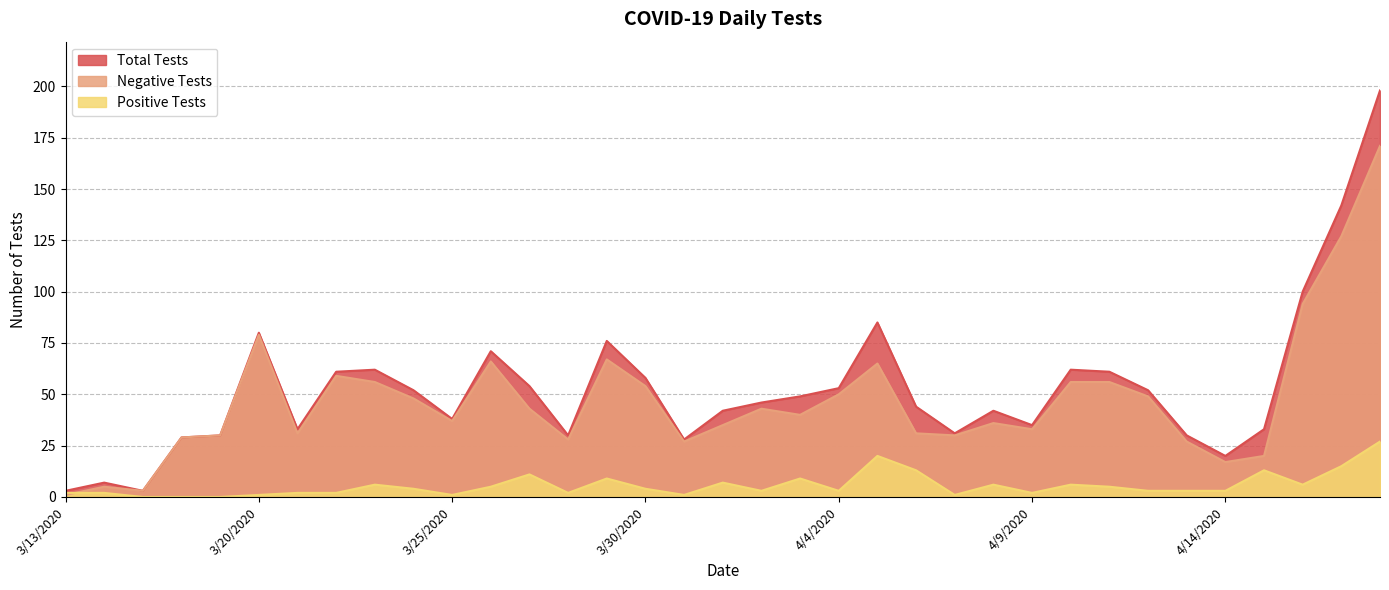

What is the label of the 11th point from the left?

3/25/2020